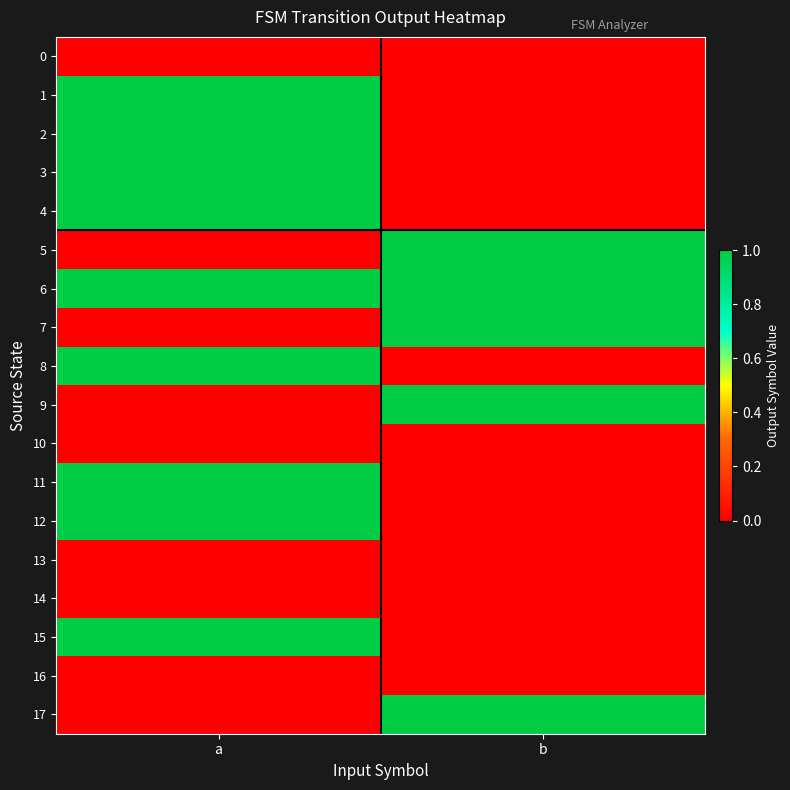

Which series has the largest range (max minus min)?

1